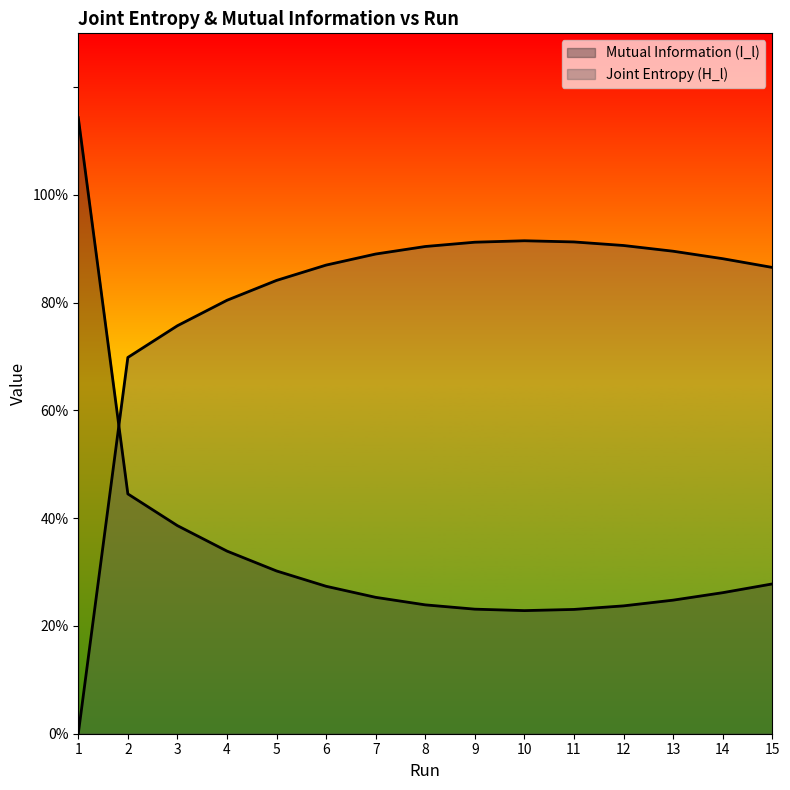

What are all the series names shown in the legend?

Joint Entropy (H_l), Mutual Information (I_l)